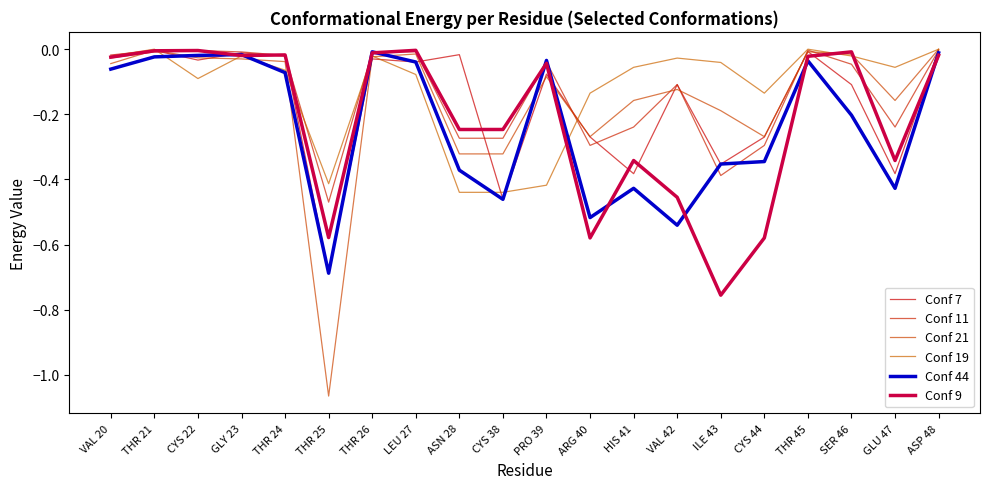

How many interior local peaks does the Conf 44 series have?

5